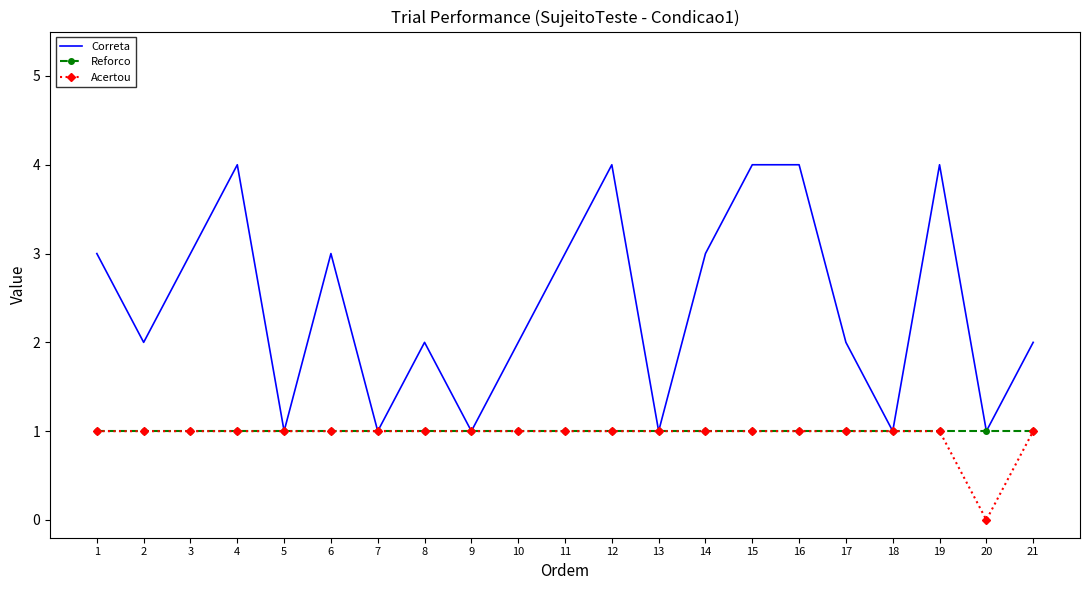

What is the total value across all series at 2?

4